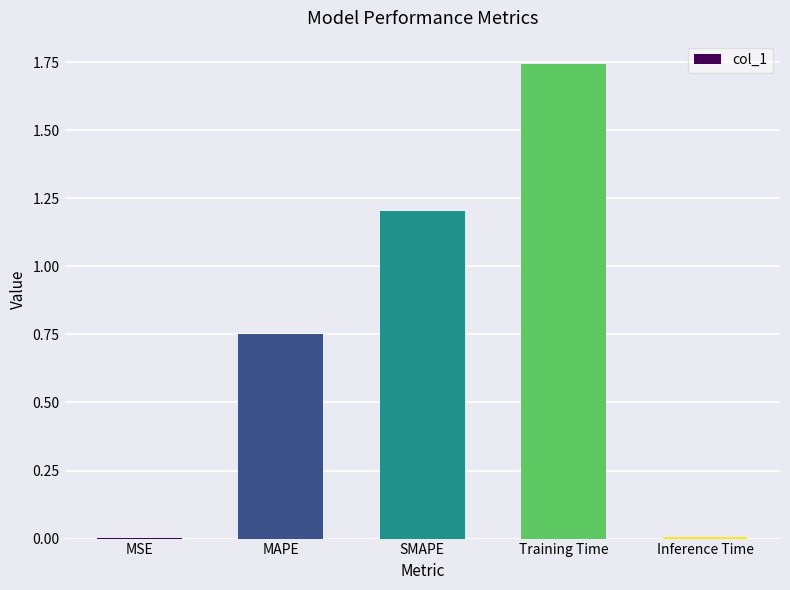

True or false: the data shows 0.8 at SMAPE.

False